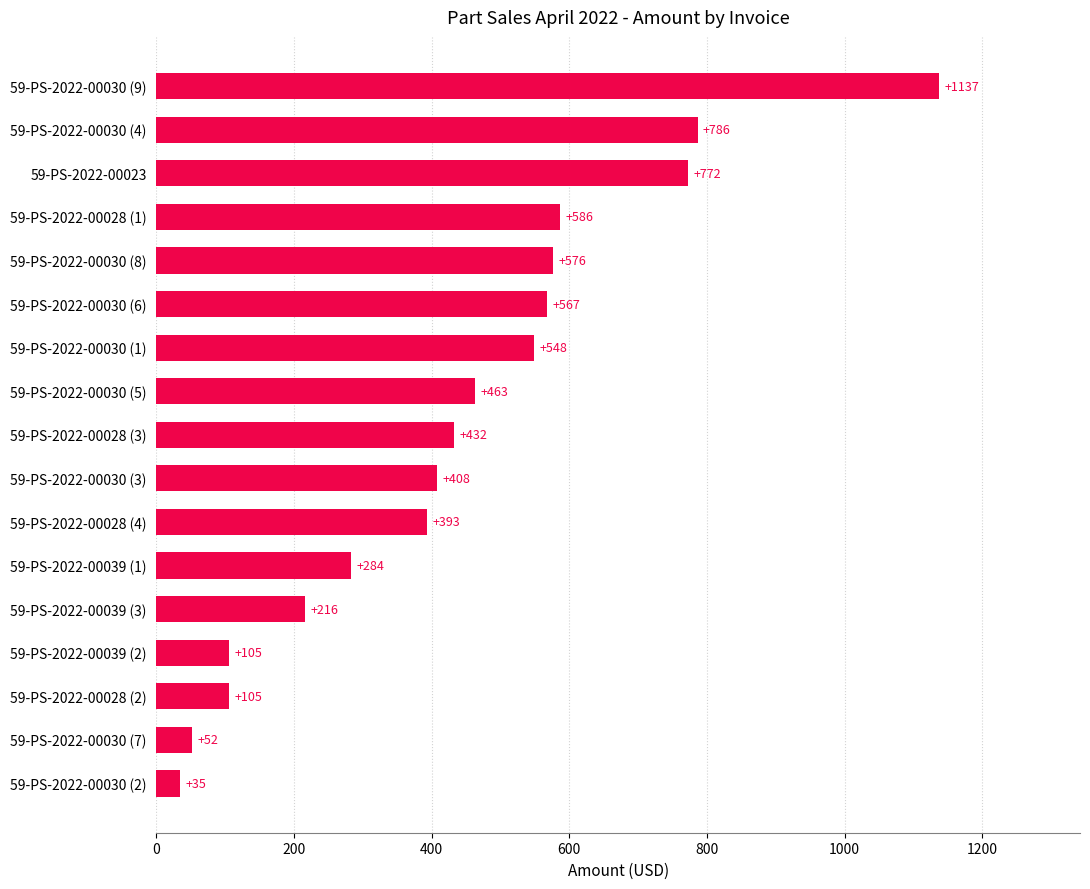

Approximately how many times larger is the value at 59-PS-2022-00030 (4) compared to 59-PS-2022-00039 (2)?

7.5